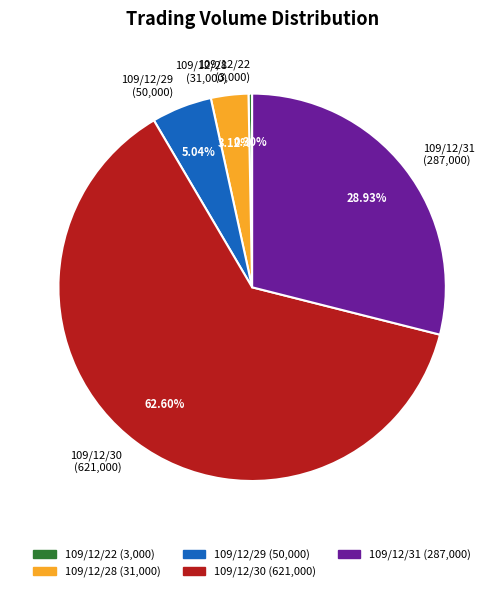

Which has a higher value, 109/12/31 or 109/12/29?

109/12/31